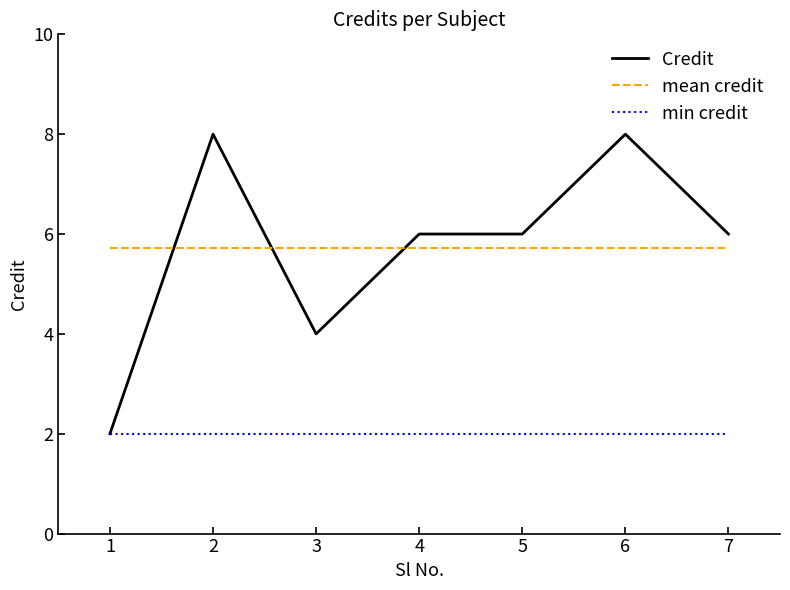

What is the average value of the mean credit series?

5.7